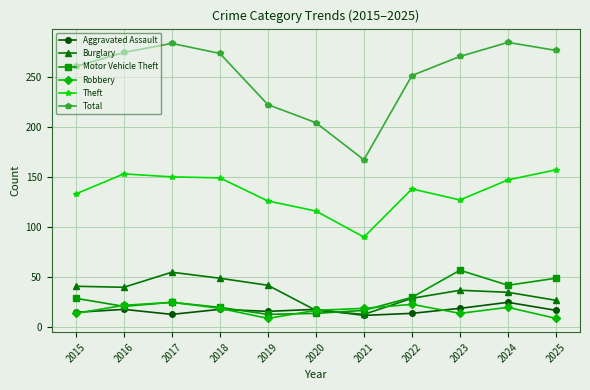

What is the maximum value shown in the chart?

284